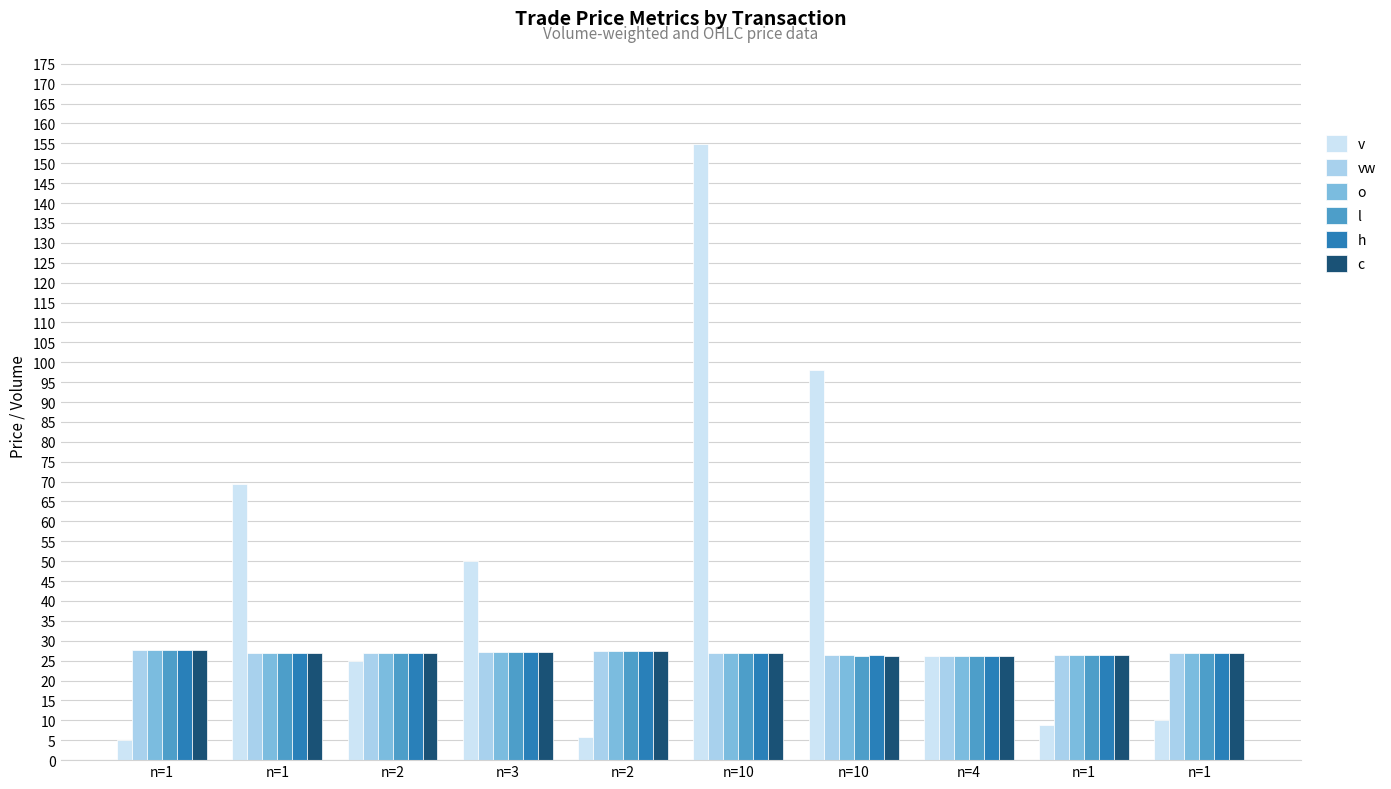

Count the number of categories in the chart.

10